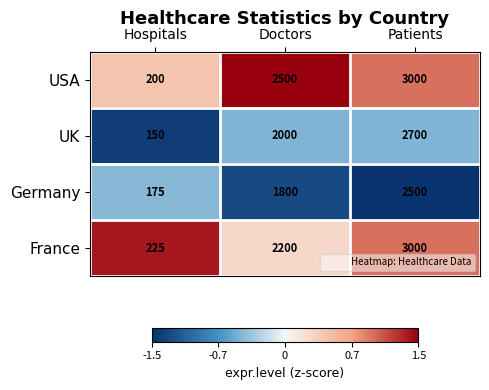

Which series has the widest spread of values?

USA